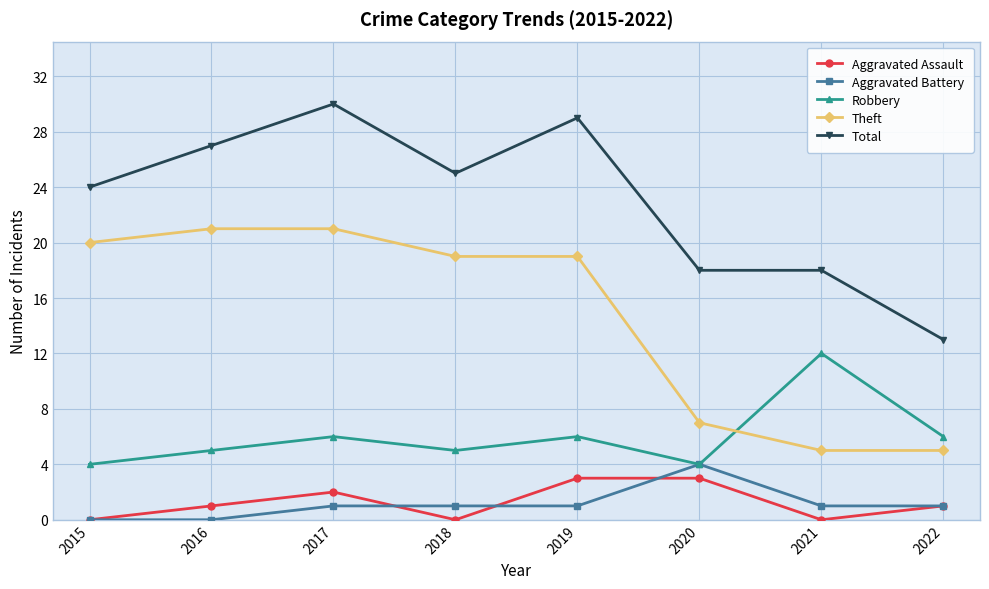

True or false: Theft has more than 2 points higher than both neighbors.

False